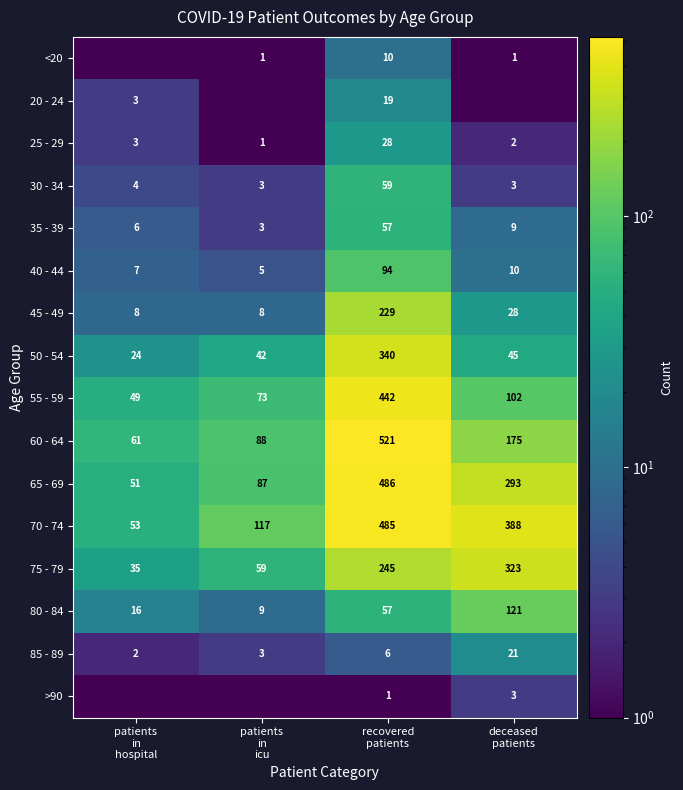

What is the sum of all 70 - 74 values?

1043.0